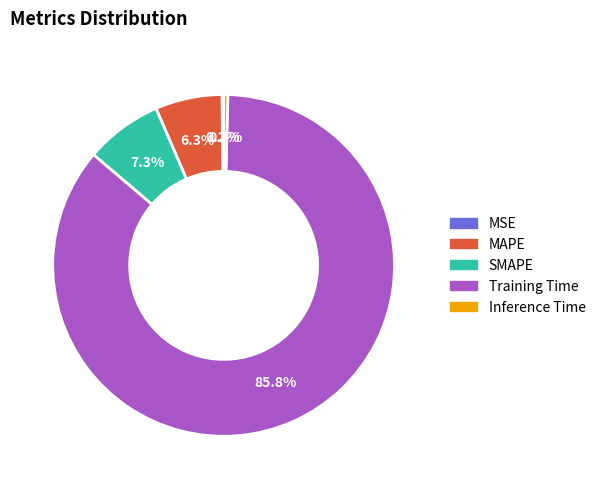

Is it true that SMAPE is 15% of the pie?

False